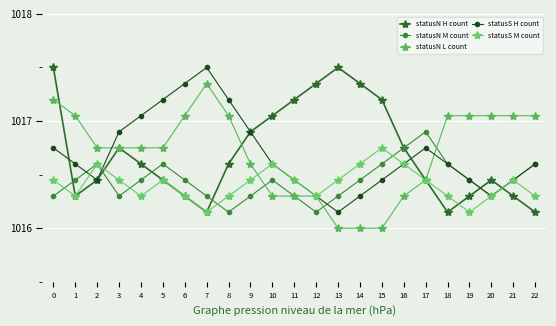

True or false: statusN L count has more than 1 points higher than both neighbors.

False